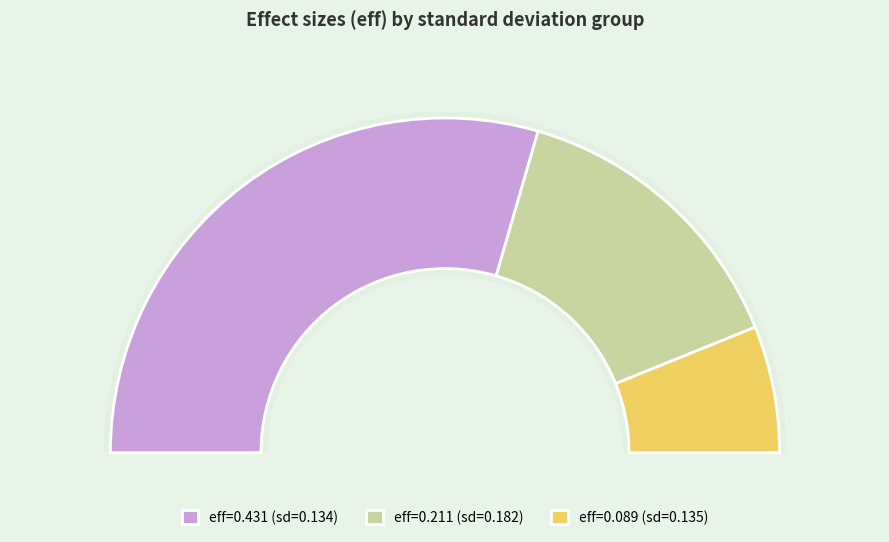

How much of the chart is everything except 0.133593400532358?

41.0%